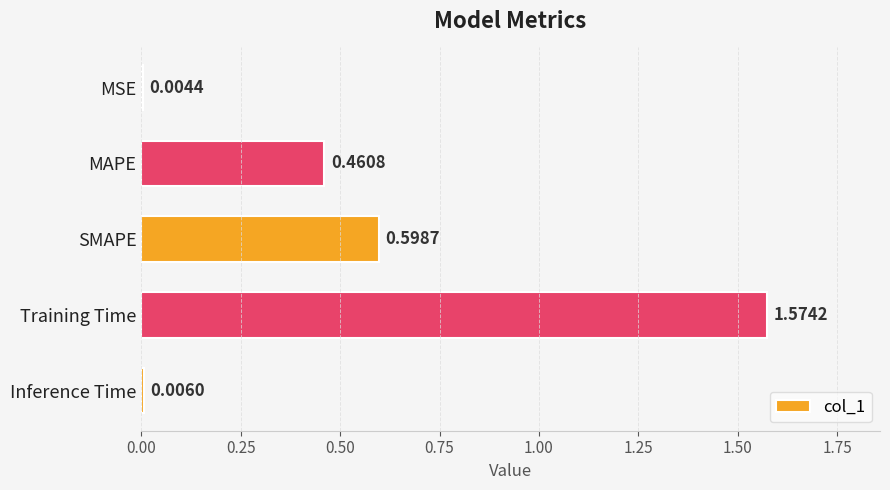

What is the sum of all values?

2.6